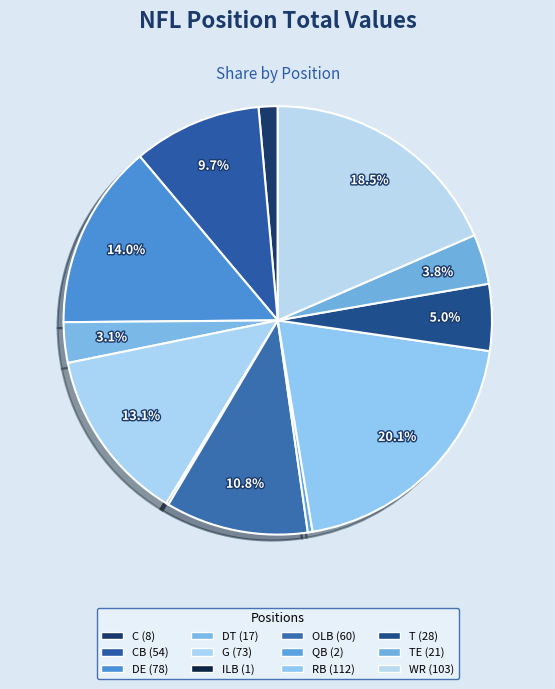

How many segments does this pie chart have?

12